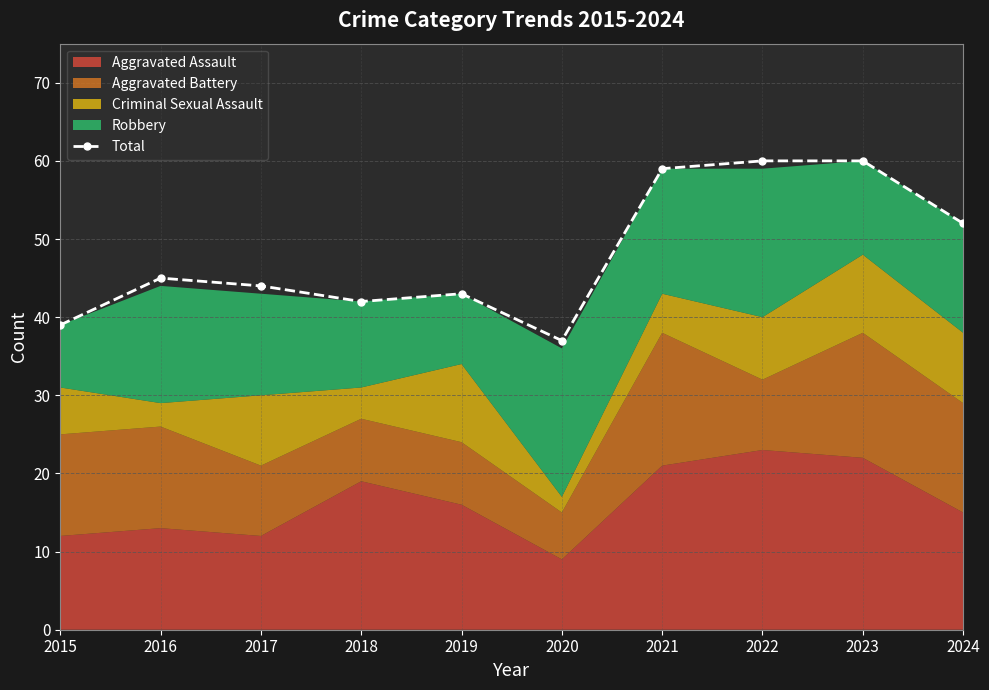

Where is the data nearest to the value 48?

2016